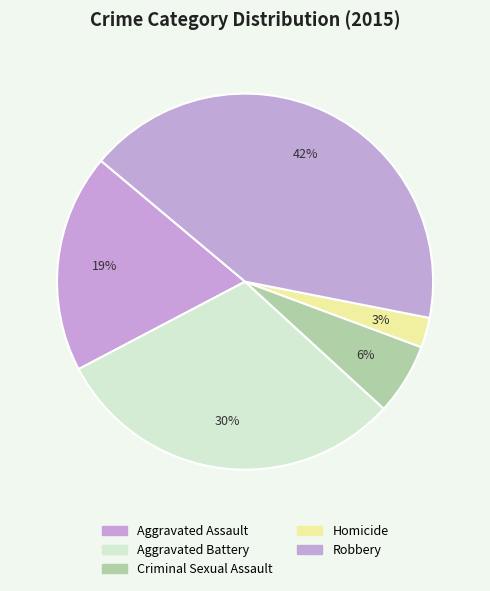

Is there any slice that represents more than half of the pie?

No